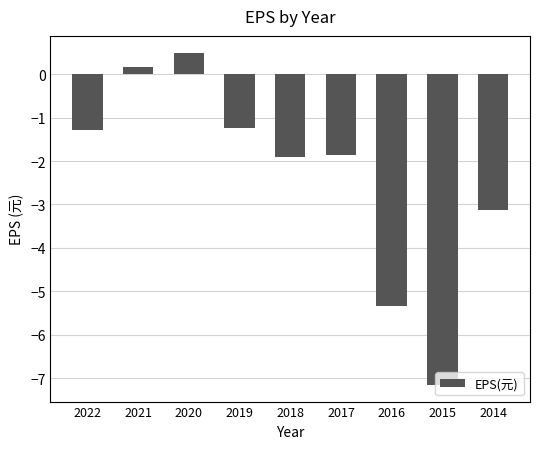

The value at 2021 is 0.2. True or false?

True